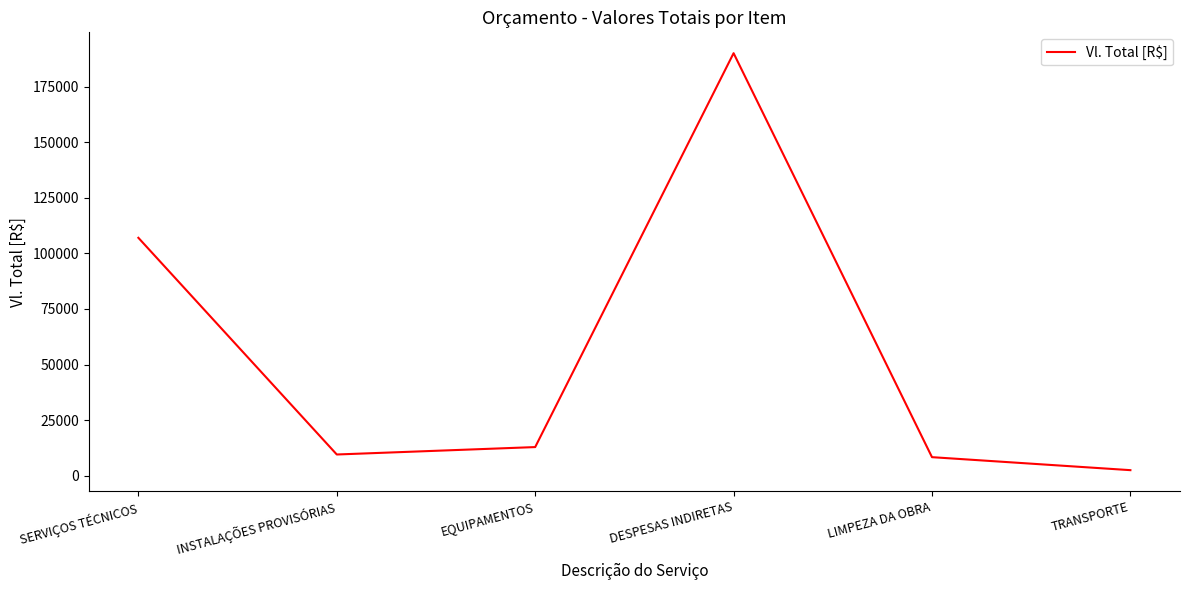

Which category has the highest value across all series?

DESPESAS INDIRETAS